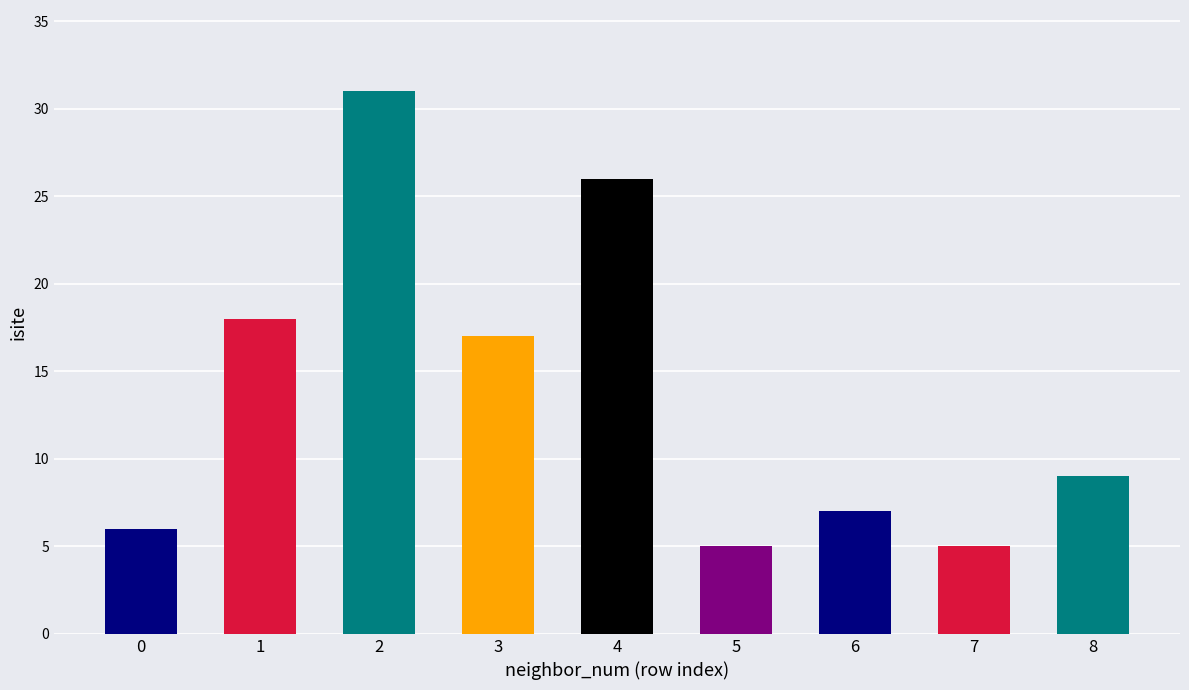

True or false: the data shows 18 at 1.

True